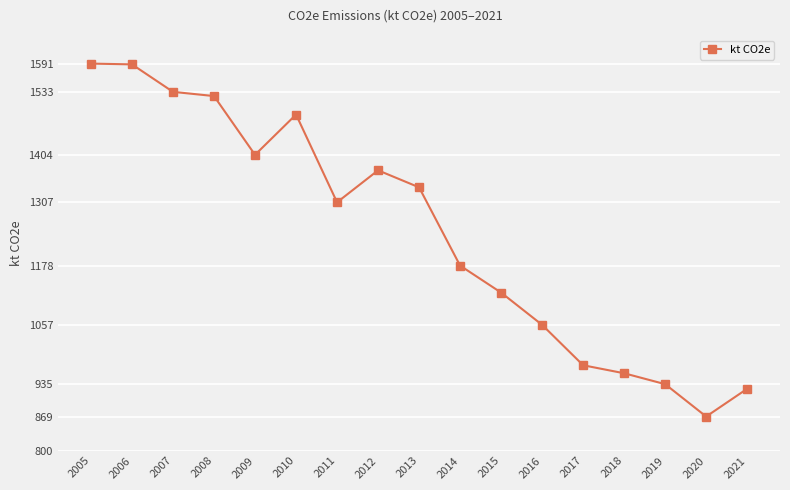

What is the value of the 15th point from the left?

935.8